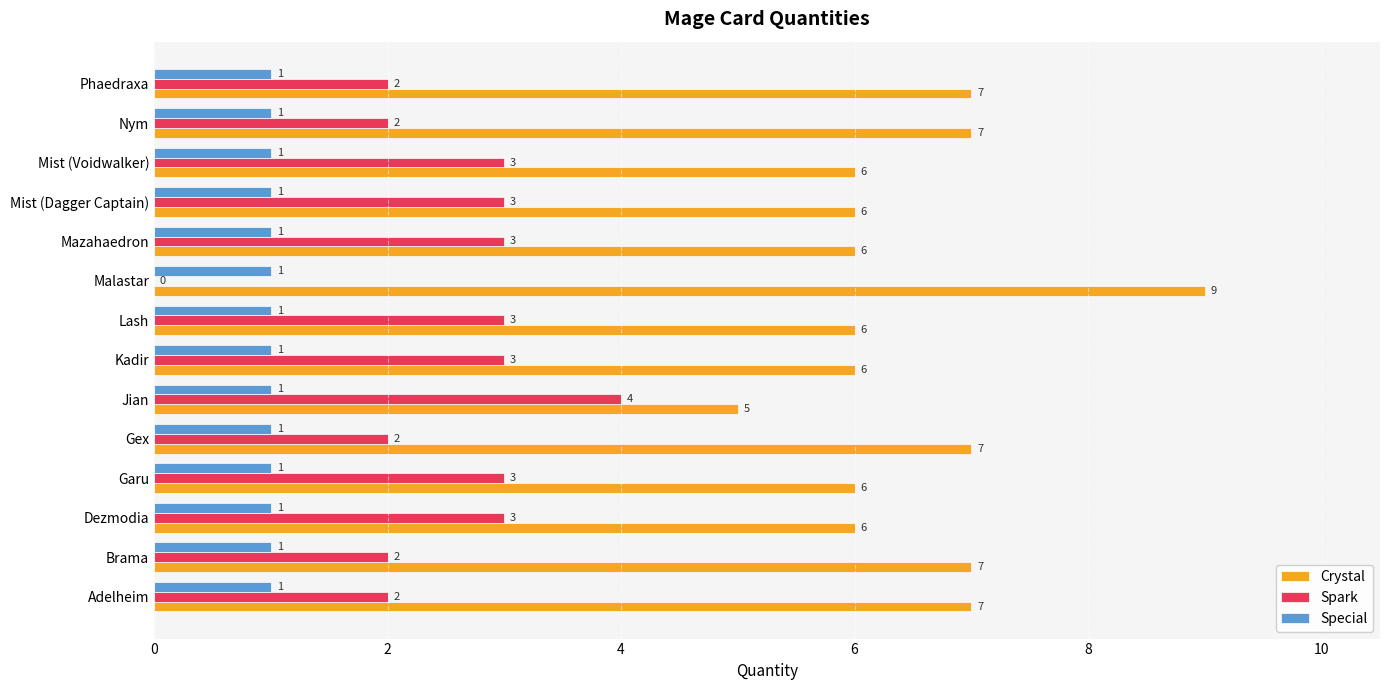

The value of Special at Jian is 1. True or false?

True